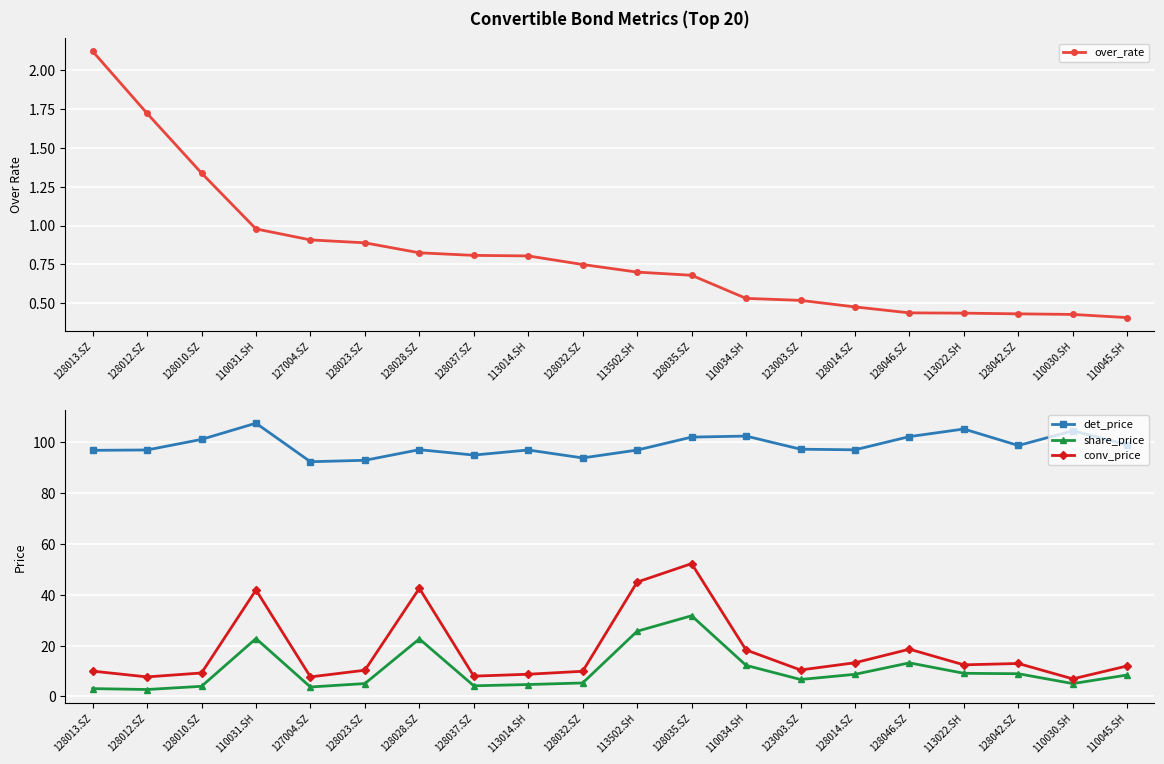

How many interior local valleys does the det_price series have?

5